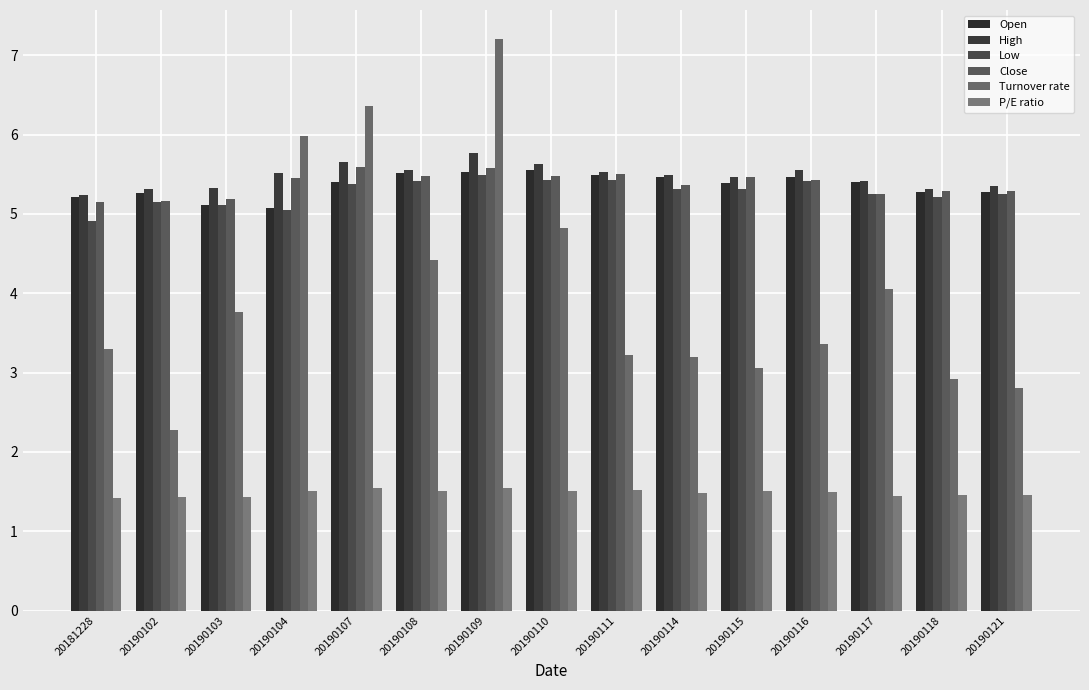

At which category does the chart reach its peak across all series?

20190109